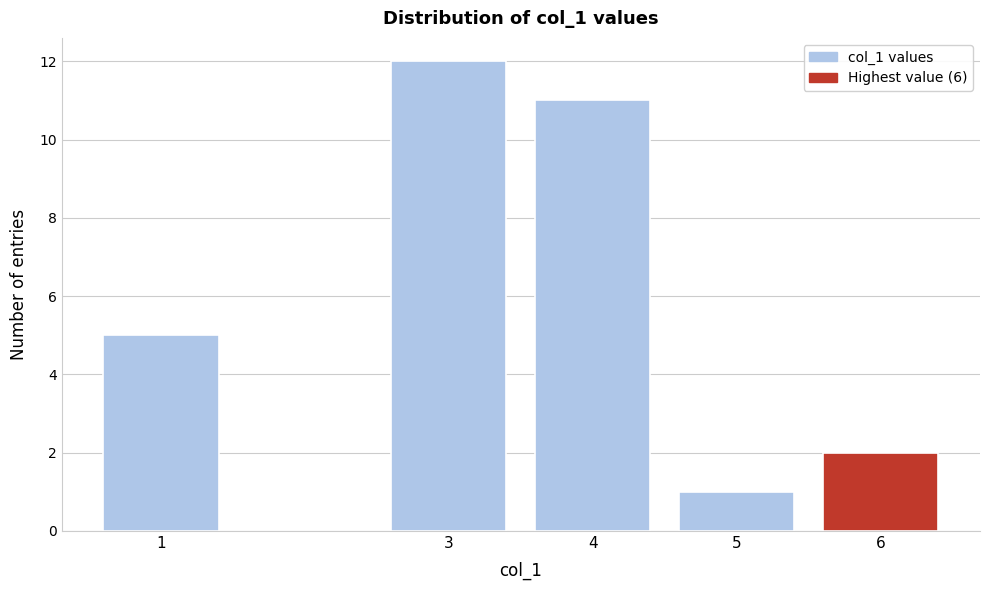

Reading left to right, list all the values displayed in this chart.

1=5	3=12	4=11	5=1	6=2